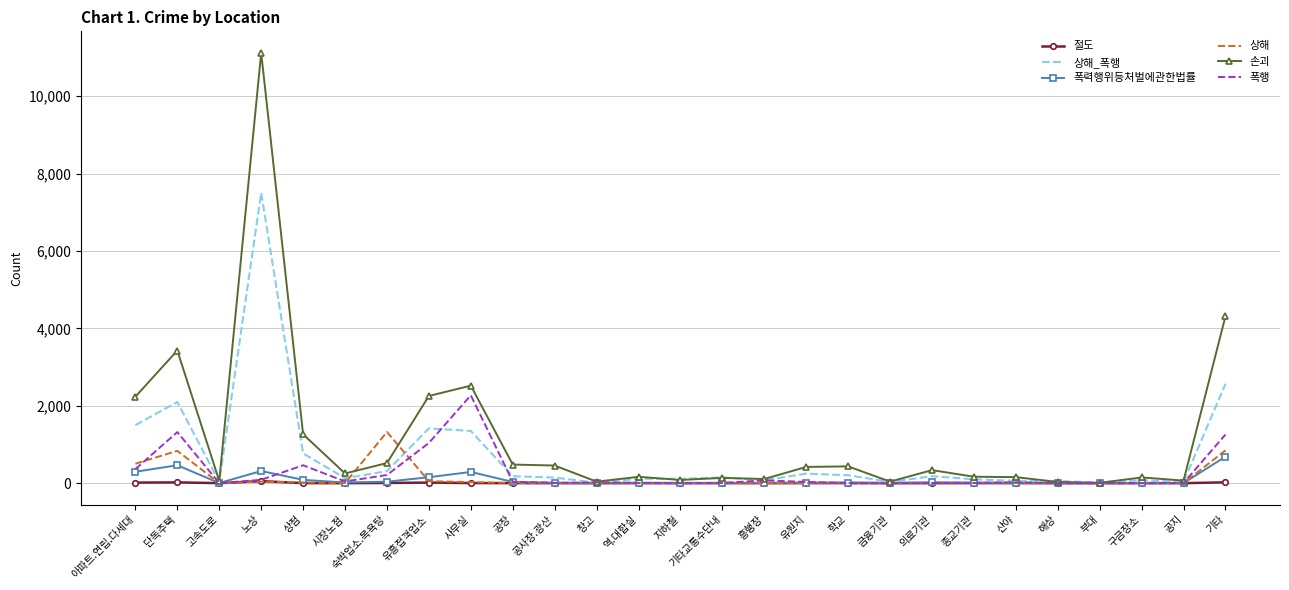

Which label corresponds to the largest value in the chart?

노상